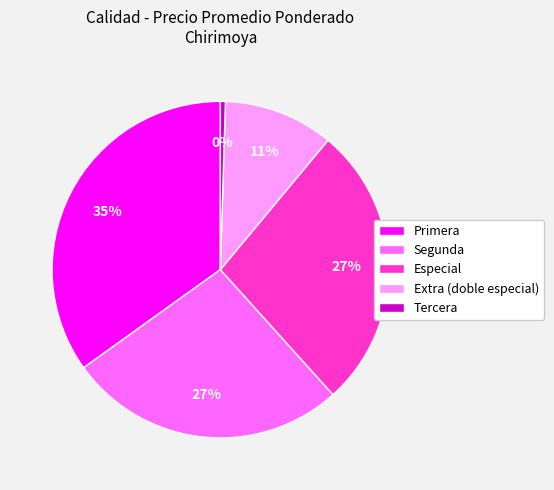

The Especial slice represents 27% of the pie. True or false?

True